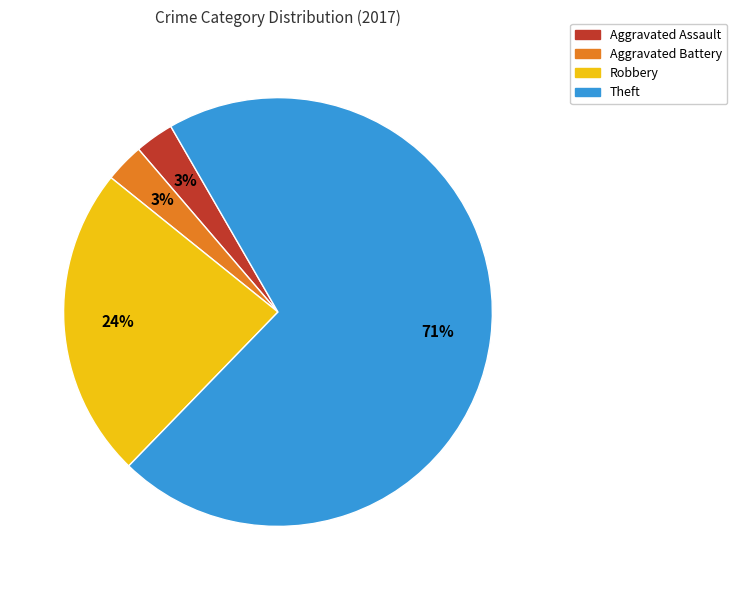

To the nearest percent, what portion does Robbery represent?

24%